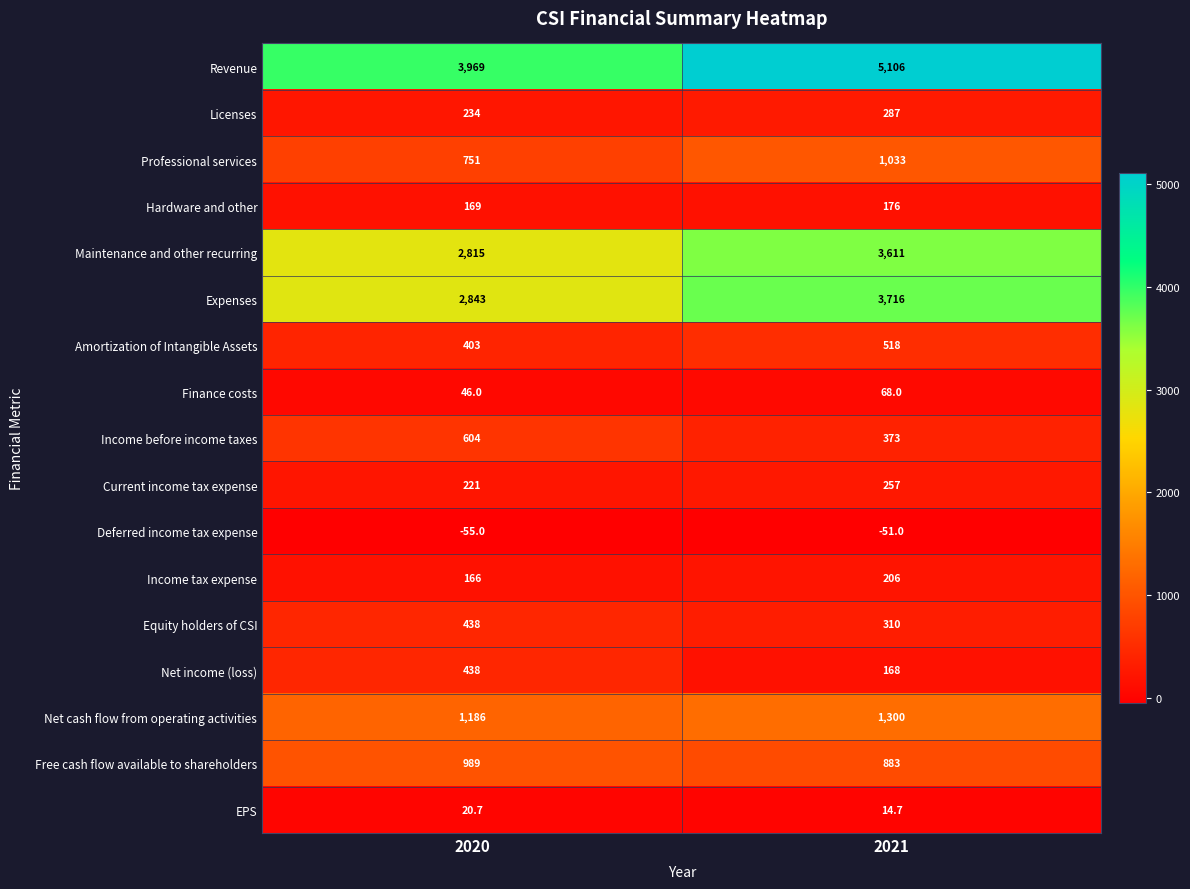

Rank the categories by Licenses value from lowest to highest.

2020, 2021